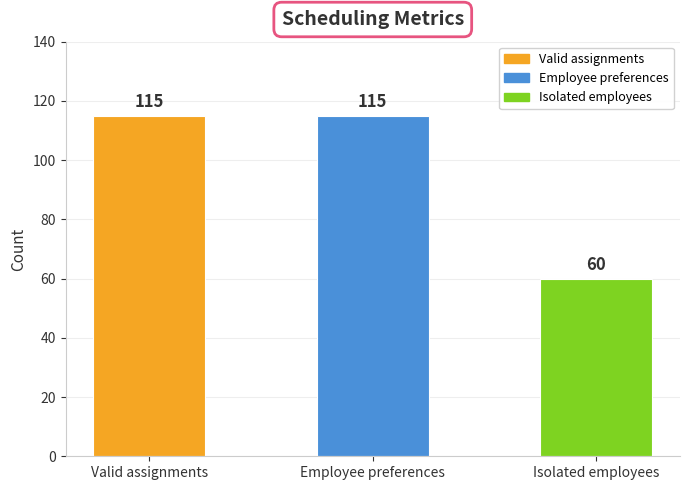

What is the minimum value shown in the chart?

60